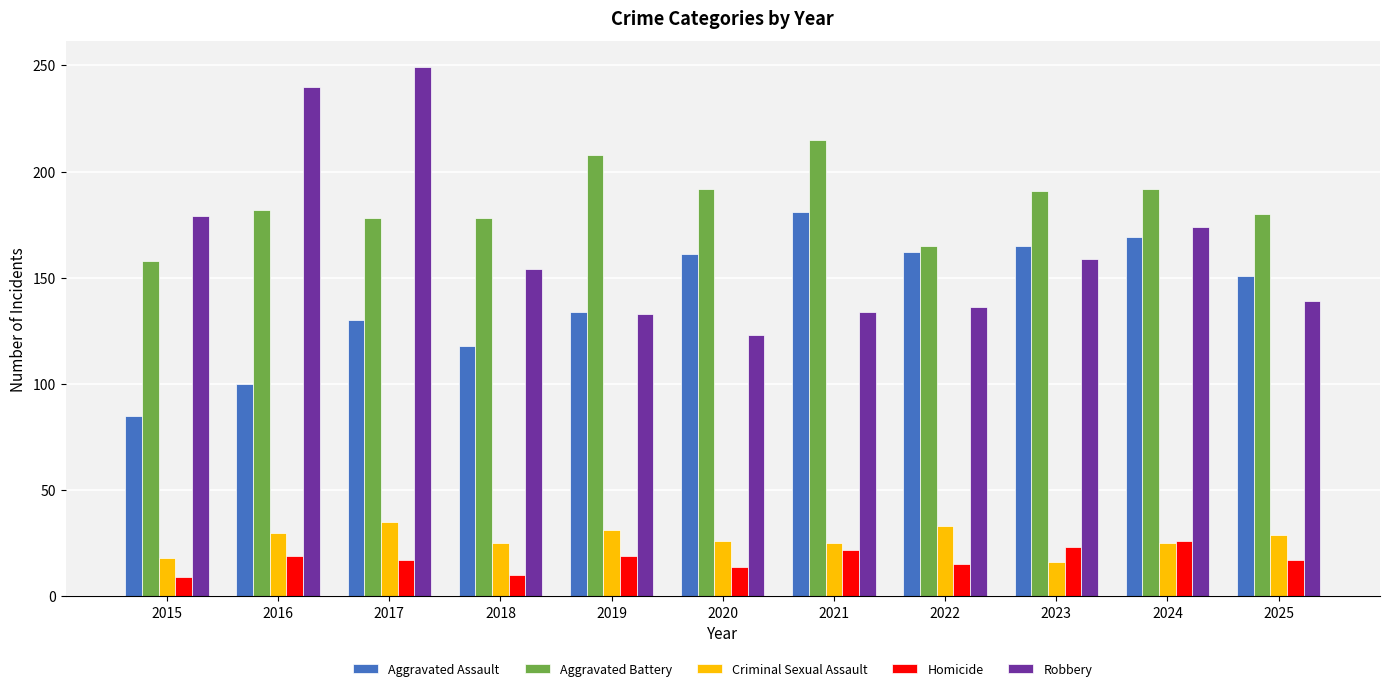

At how many categories does at least one series exceed 111?

11